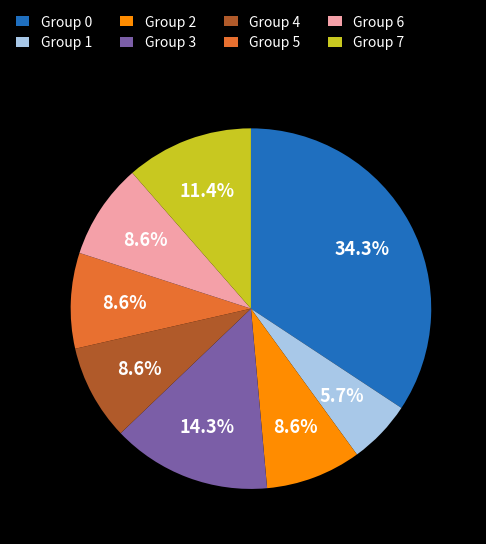

Does Group 2 represent more than half of the total?

No